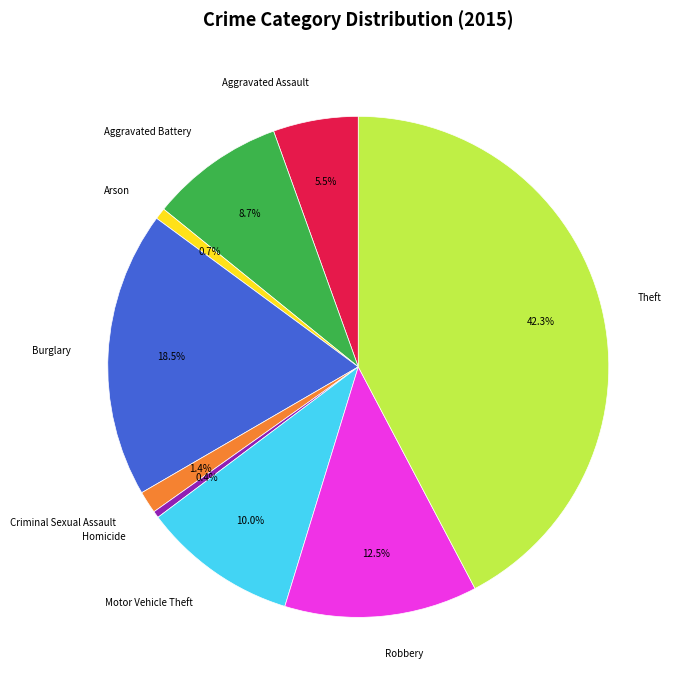

Which slice is the largest?

Theft